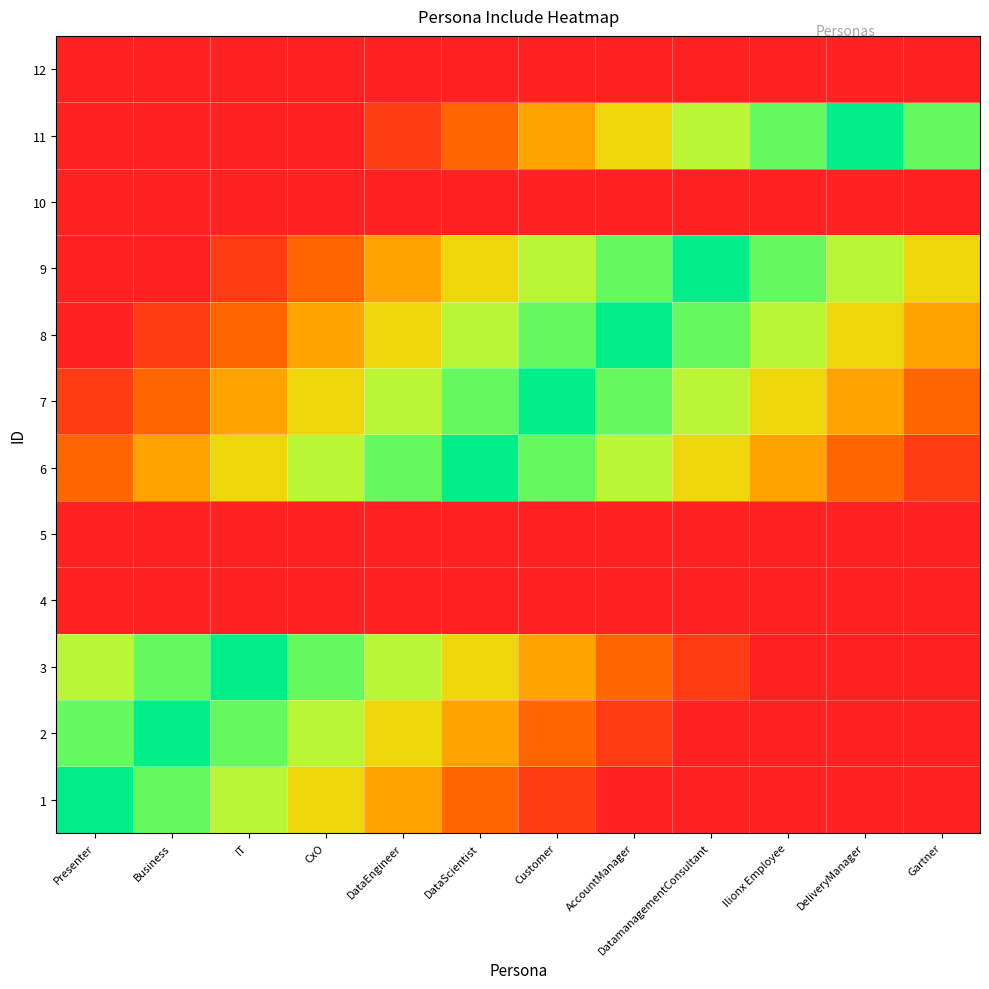

Reading left to right, list all the values displayed in this chart.

1: Presenter=1.0	Business=0.8	IT=0.7	CxO=0.6	DataEngineer=0.4	DataScientist=0.2	Customer=0.1	AccountManager=0.0	DatamanagementConsultant=0.0	Ilionx Employee=0.0	DeliveryManager=0.0	Gartner=0.0
2: Presenter=0.8	Business=1.0	IT=0.8	CxO=0.7	DataEngineer=0.6	DataScientist=0.4	Customer=0.2	AccountManager=0.1	DatamanagementConsultant=0.0	Ilionx Employee=0.0	DeliveryManager=0.0	Gartner=0.0
3: Presenter=0.7	Business=0.8	IT=1.0	CxO=0.8	DataEngineer=0.7	DataScientist=0.6	Customer=0.4	AccountManager=0.2	DatamanagementConsultant=0.1	Ilionx Employee=0.0	DeliveryManager=0.0	Gartner=0.0
4: Presenter=0.0	Business=0.0	IT=0.0	CxO=0.0	DataEngineer=0.0	DataScientist=0.0	Customer=0.0	AccountManager=0.0	DatamanagementConsultant=0.0	Ilionx Employee=0.0	DeliveryManager=0.0	Gartner=0.0
5: Presenter=0.0	Business=0.0	IT=0.0	CxO=0.0	DataEngineer=0.0	DataScientist=0.0	Customer=0.0	AccountManager=0.0	DatamanagementConsultant=0.0	Ilionx Employee=0.0	DeliveryManager=0.0	Gartner=0.0
6: Presenter=0.2	Business=0.4	IT=0.6	CxO=0.7	DataEngineer=0.8	DataScientist=1.0	Customer=0.8	AccountManager=0.7	DatamanagementConsultant=0.6	Ilionx Employee=0.4	DeliveryManager=0.2	Gartner=0.1
7: Presenter=0.1	Business=0.2	IT=0.4	CxO=0.6	DataEngineer=0.7	DataScientist=0.8	Customer=1.0	AccountManager=0.8	DatamanagementConsultant=0.7	Ilionx Employee=0.6	DeliveryManager=0.4	Gartner=0.2
8: Presenter=0.0	Business=0.1	IT=0.2	CxO=0.4	DataEngineer=0.6	DataScientist=0.7	Customer=0.8	AccountManager=1.0	DatamanagementConsultant=0.8	Ilionx Employee=0.7	DeliveryManager=0.6	Gartner=0.4
9: Presenter=0.0	Business=0.0	IT=0.1	CxO=0.2	DataEngineer=0.4	DataScientist=0.6	Customer=0.7	AccountManager=0.8	DatamanagementConsultant=1.0	Ilionx Employee=0.8	DeliveryManager=0.7	Gartner=0.6
10: Presenter=0.0	Business=0.0	IT=0.0	CxO=0.0	DataEngineer=0.0	DataScientist=0.0	Customer=0.0	AccountManager=0.0	DatamanagementConsultant=0.0	Ilionx Employee=0.0	DeliveryManager=0.0	Gartner=0.0
11: Presenter=0.0	Business=0.0	IT=0.0	CxO=0.0	DataEngineer=0.1	DataScientist=0.2	Customer=0.4	AccountManager=0.6	DatamanagementConsultant=0.7	Ilionx Employee=0.8	DeliveryManager=1.0	Gartner=0.8
12: Presenter=0.0	Business=0.0	IT=0.0	CxO=0.0	DataEngineer=0.0	DataScientist=0.0	Customer=0.0	AccountManager=0.0	DatamanagementConsultant=0.0	Ilionx Employee=0.0	DeliveryManager=0.0	Gartner=0.0